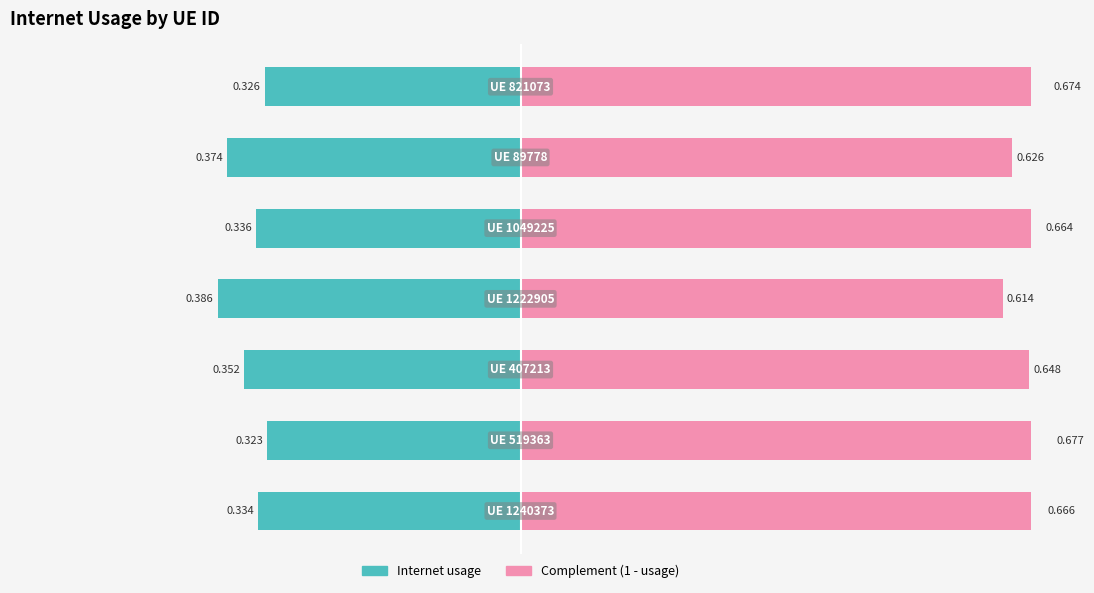

How many data points does each series have?

7